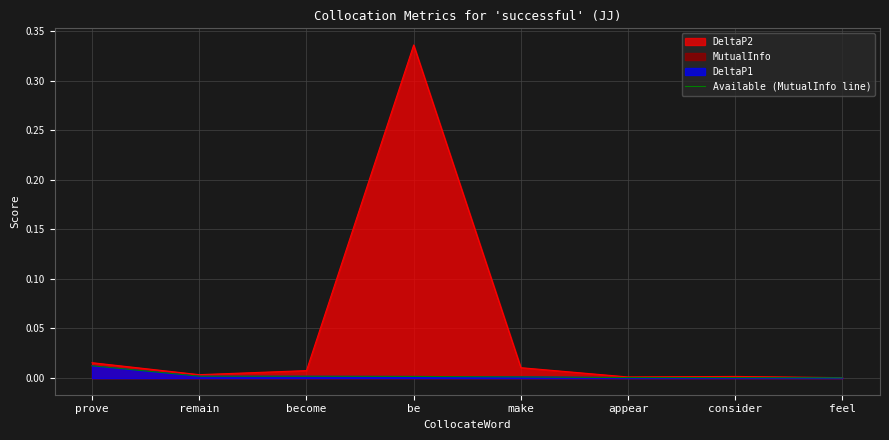

At which label is the value closest to 0?

feel